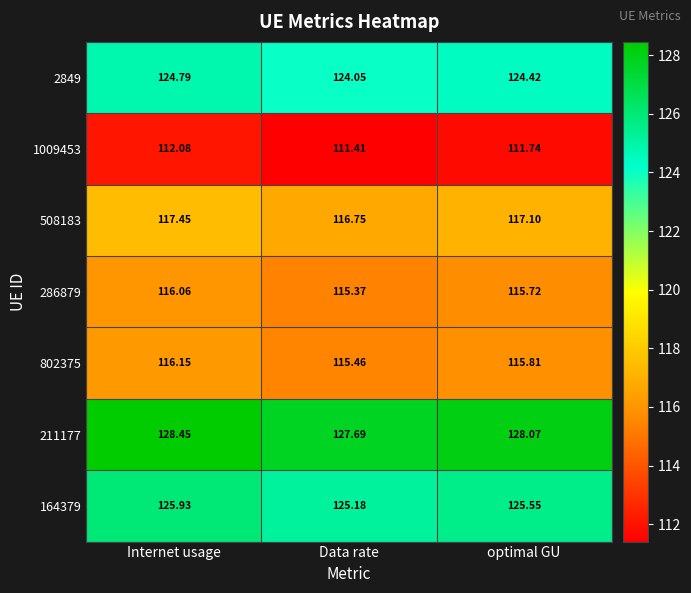

Which category has the lowest value across all series?

Data rate